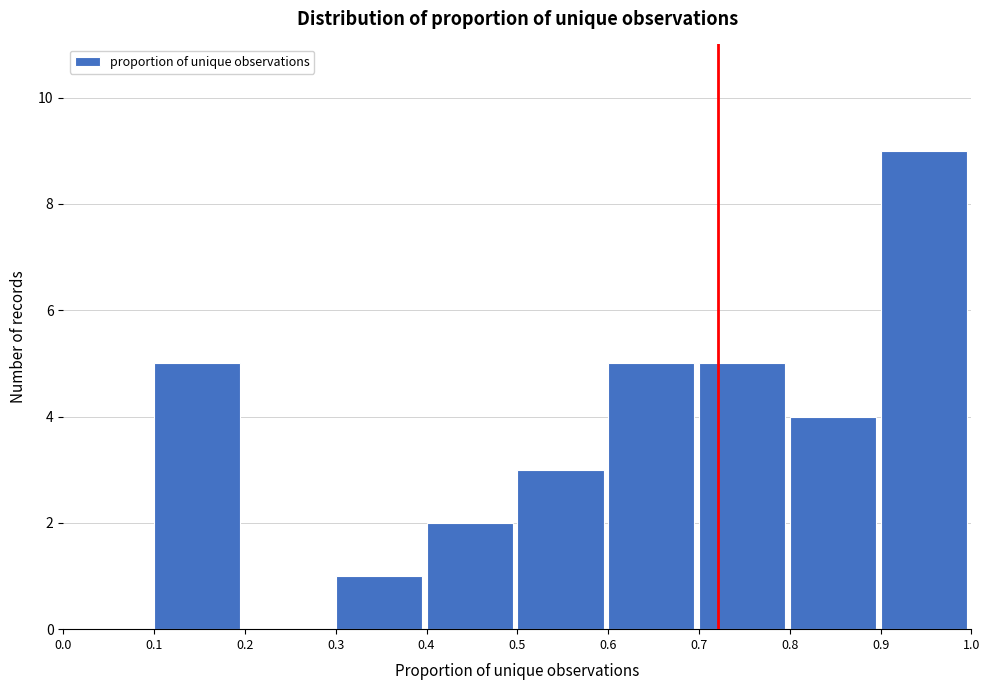

Over which range of the x-axis is the bar tallest?

0.9 to 1.0